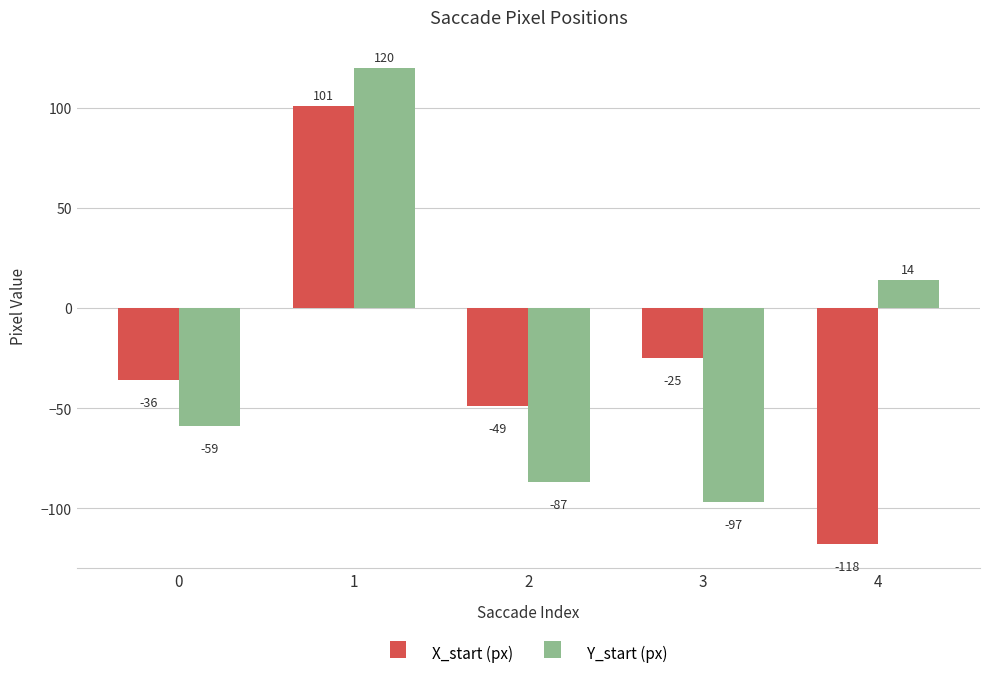

The X_start (px) series shows 169 at 1. True or false?

False